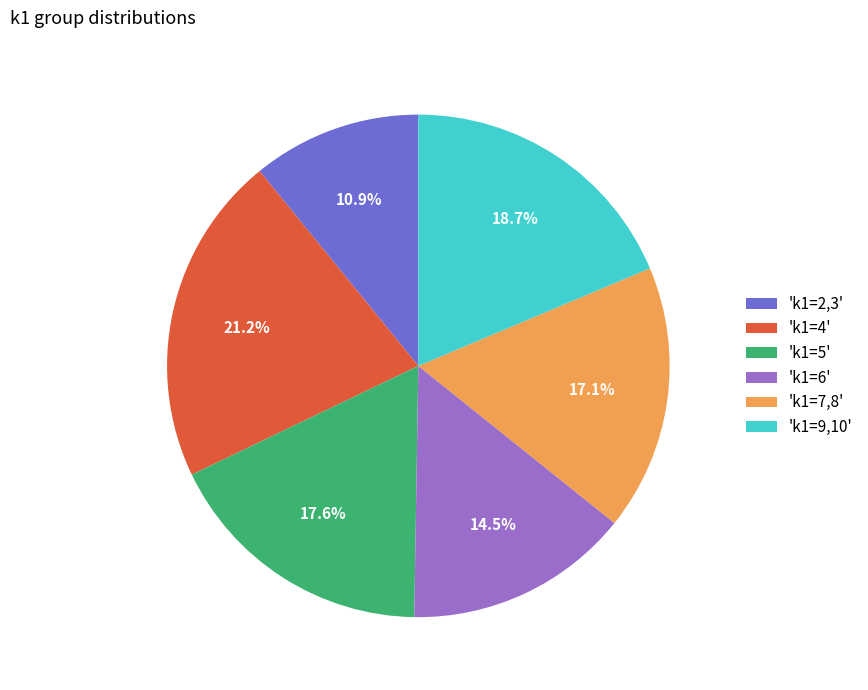

To the nearest percent, what is the difference between the largest and smallest slice percentages?

10%